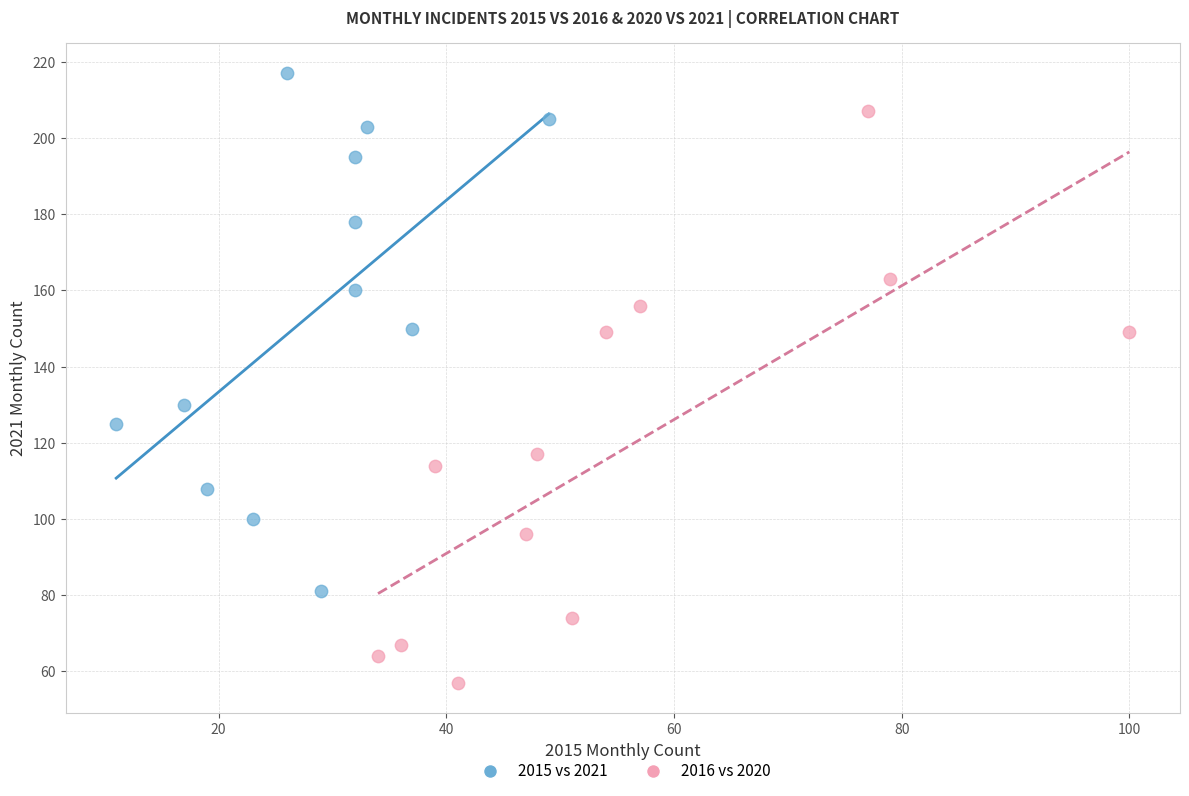

What are all the series names shown in the legend?

2015 vs 2021, 2016 vs 2020